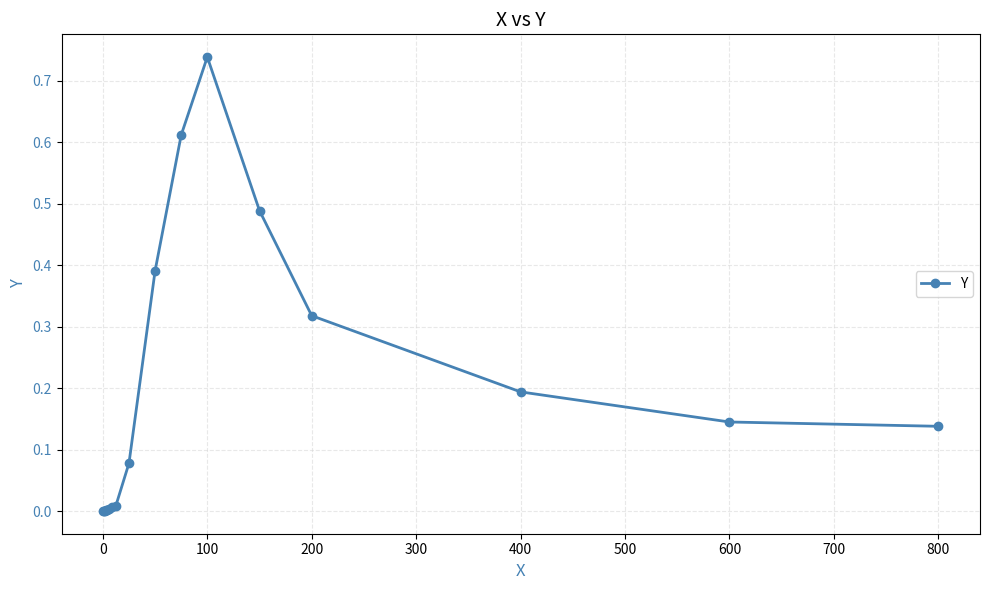

Does the chart have visible grid lines?

Yes